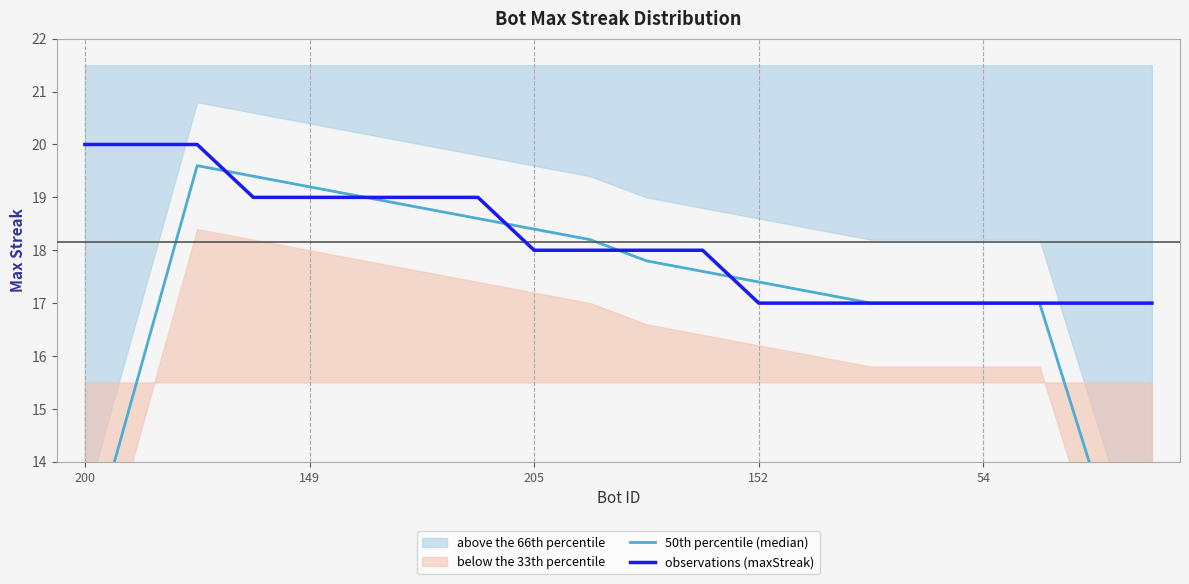

What is the maximum value for observations (maxStreak)?

20